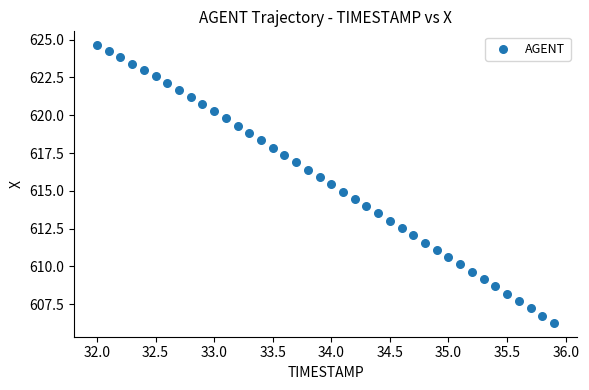

What is the range of Y values (max minus min)?

18.4